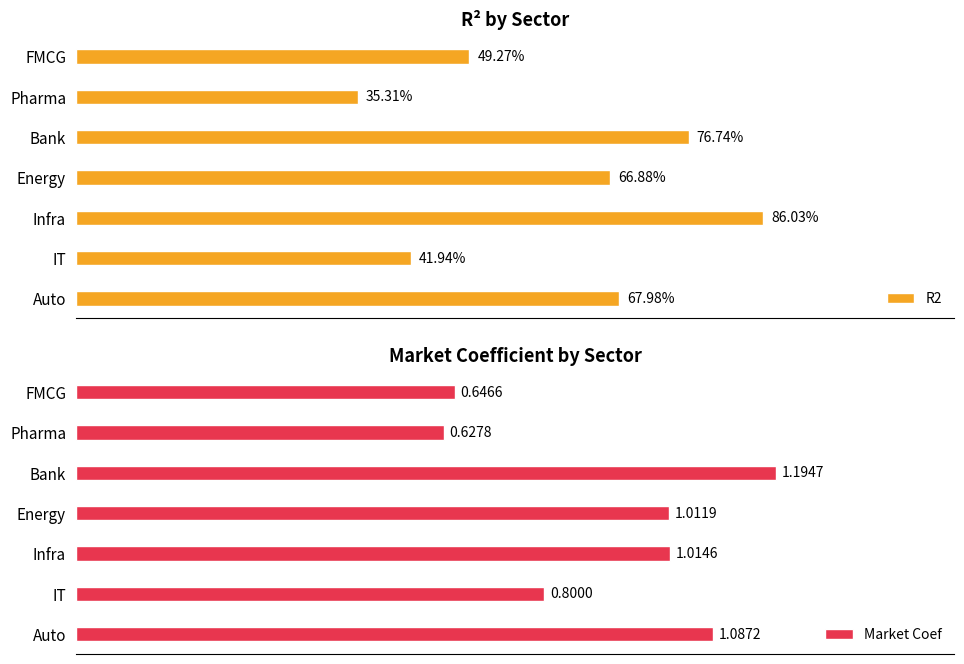

Count the number of data series in this chart.

2